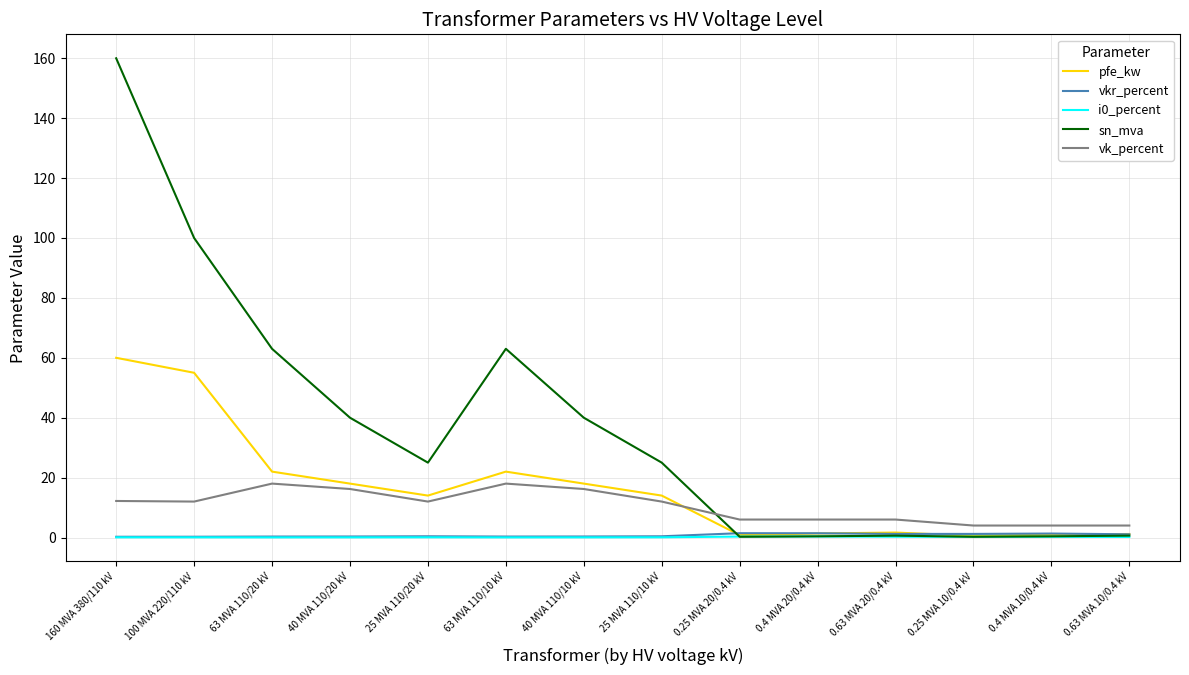

Where is the first local maximum for vk_percent?

63 MVA 110/20 kV